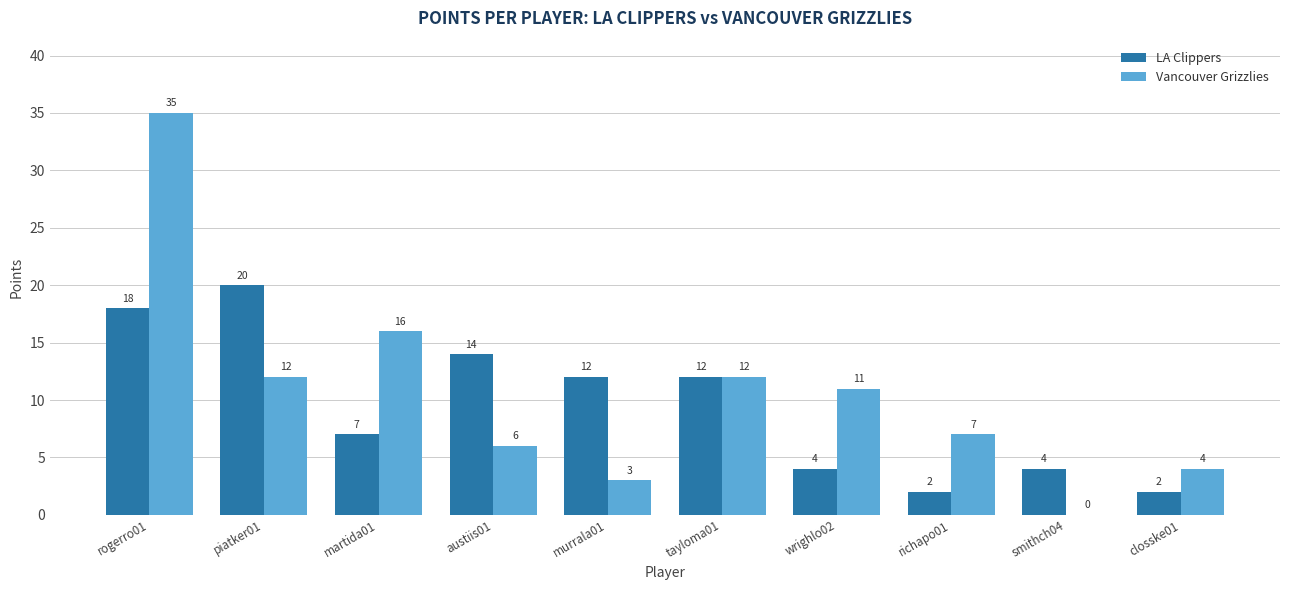

The LA Clippers series shows 12 at murrala01. True or false?

True